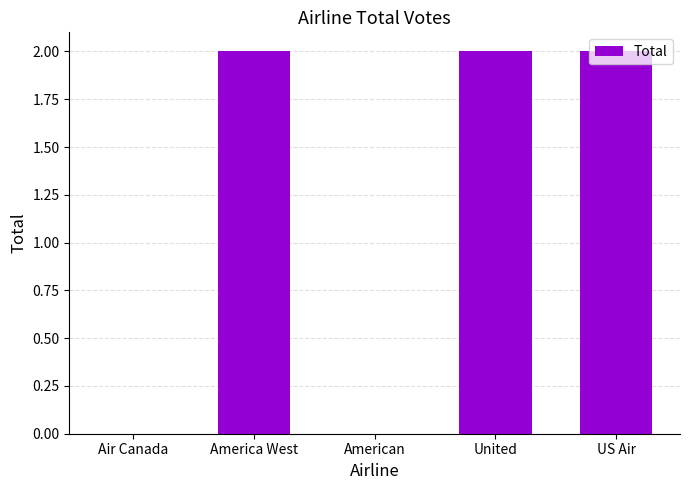

Reading left to right, list all the values displayed in this chart.

Air Canada=0	America West=2	American=0	United=2	US Air=2